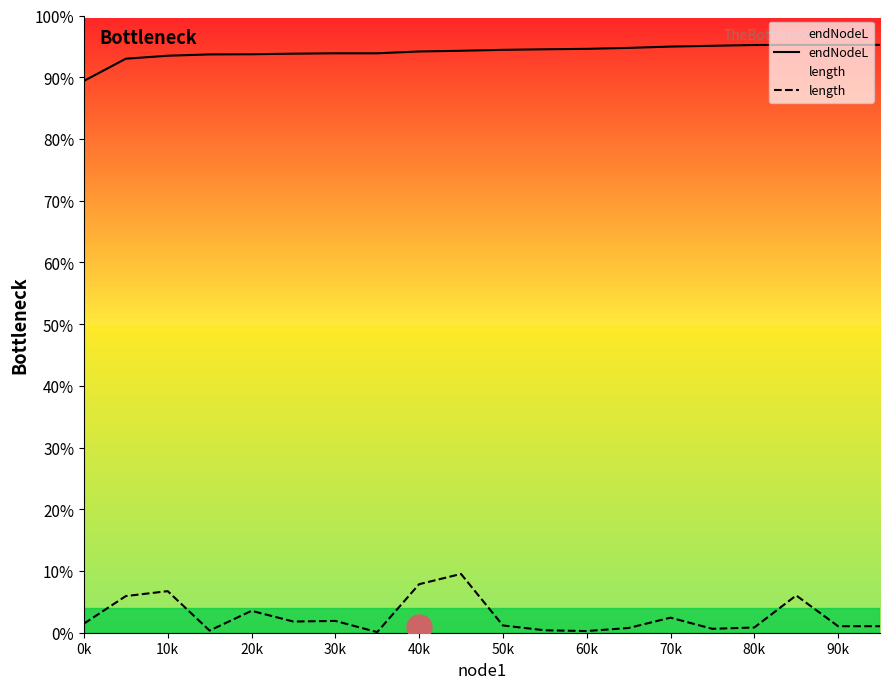

List the series in order of their peak value, lowest first.

length, endNodeL